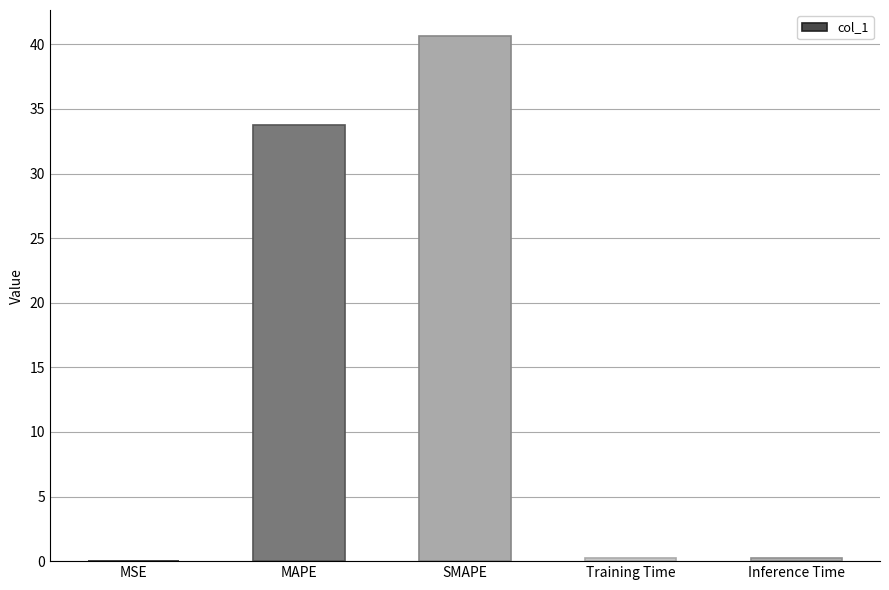

Between MSE and SMAPE, which is larger?

SMAPE